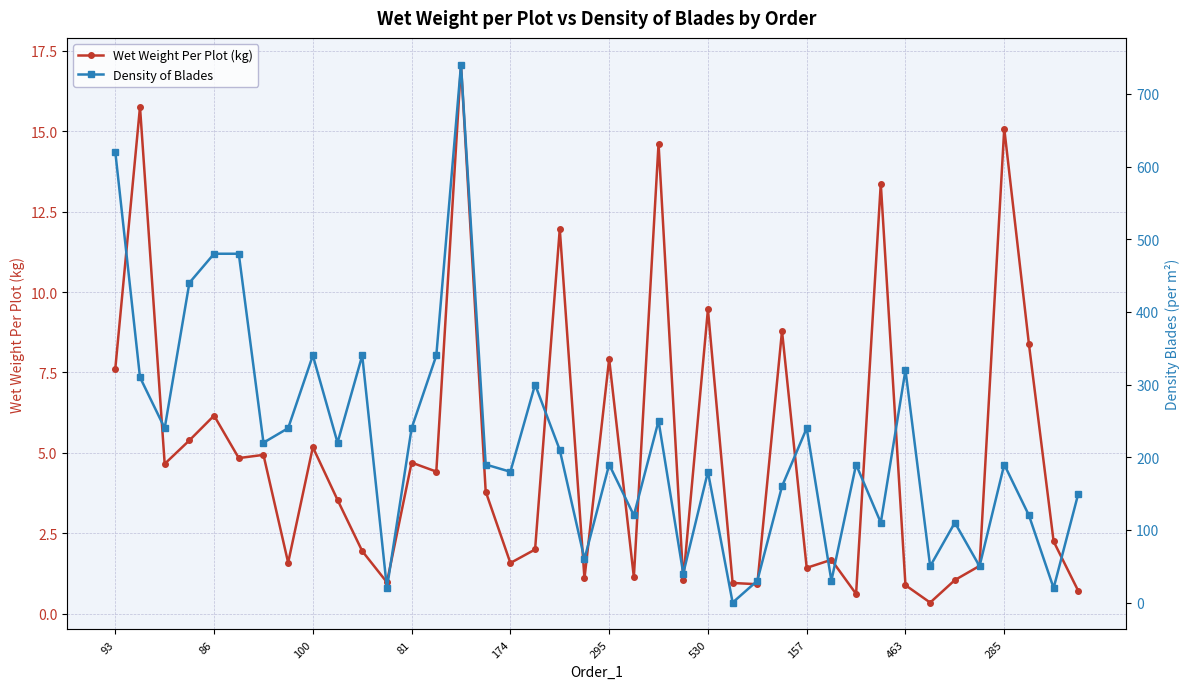

True or false: Wet Weight Per Plot (kg) has more than 0 interior local peaks.

True